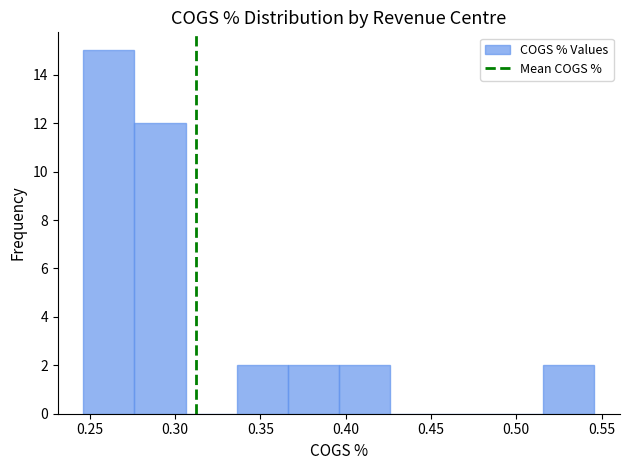

Reading left to right, list every bar in this chart as the range it spans on the x-axis followed by its height. Neither the bar edges nor the heights are printed on the chart, so give them approximately, as read against the axes.

0.245 to 0.275: 15
0.275 to 0.305: 12
0.305 to 0.335: 0
0.335 to 0.365: 2
0.365 to 0.395: 2
0.395 to 0.425: 2
0.425 to 0.455: 0
0.455 to 0.485: 0
0.485 to 0.515: 0
0.515 to 0.545: 2